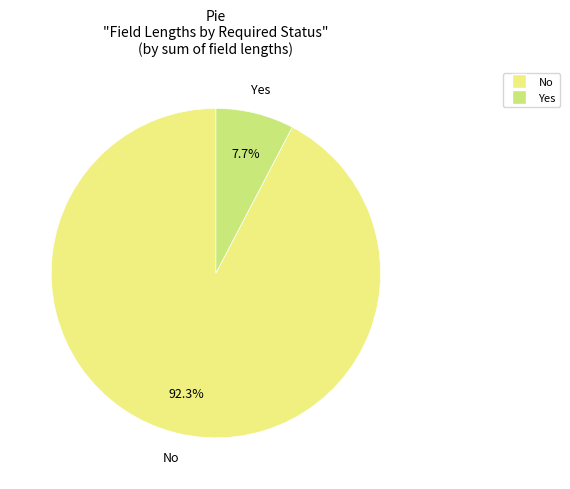

Is there a majority slice in this chart?

Yes